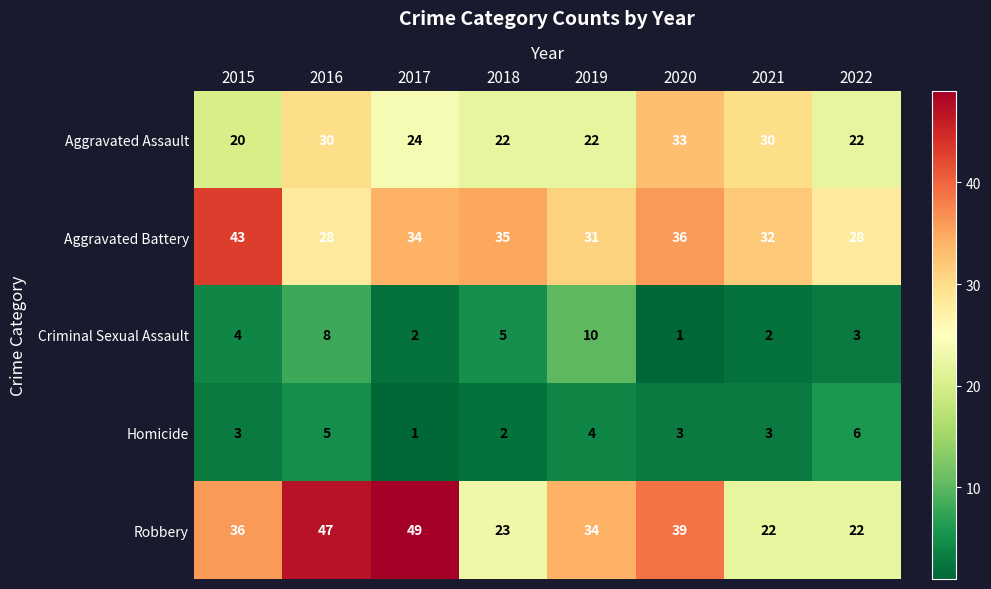

What is the approximate value of Aggravated Battery at 2015?

43